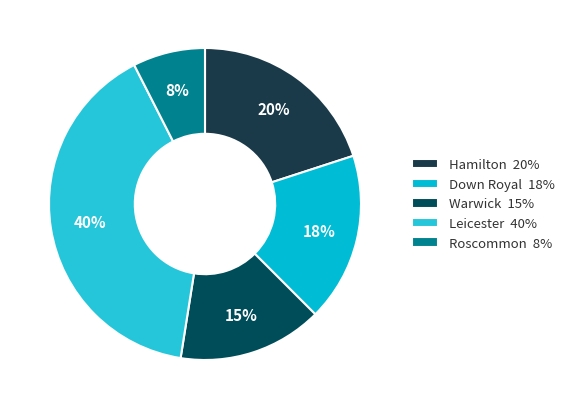

To the nearest percent, what portion does Roscommon represent?

8%